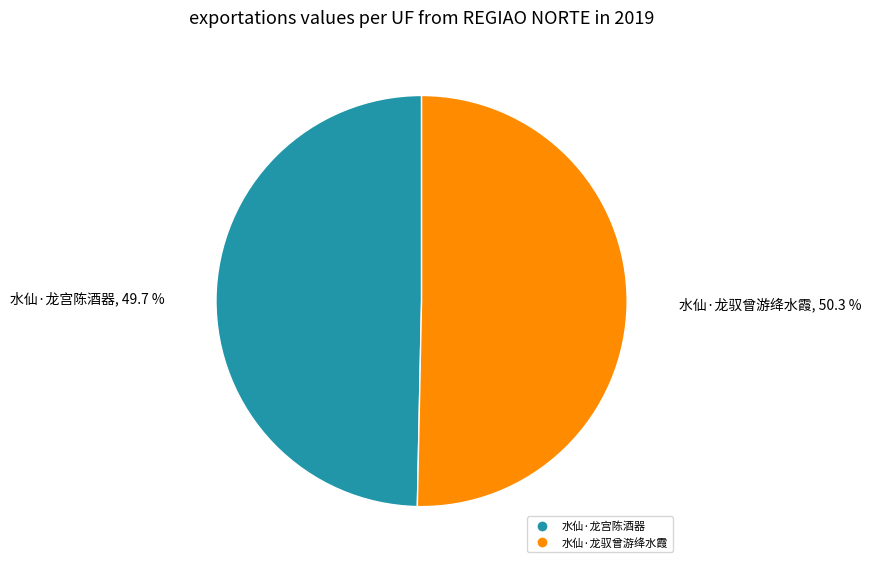

To the nearest percent, what is the difference between the 水仙·龙驭曾游绛水霞 and 水仙·龙宫陈酒器 slice percentages?

1%